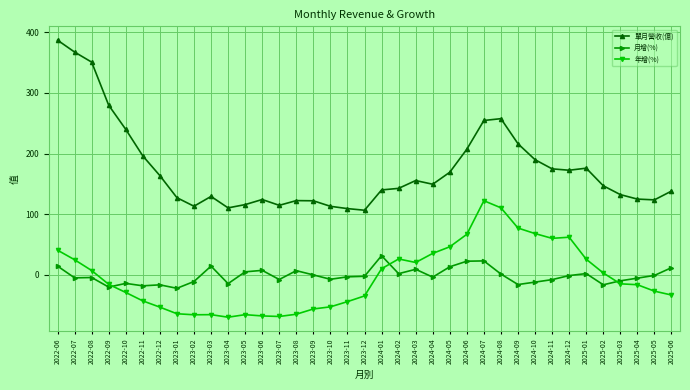

True or false: 年增(%) has a value of 46.2 at 2024-05.

True